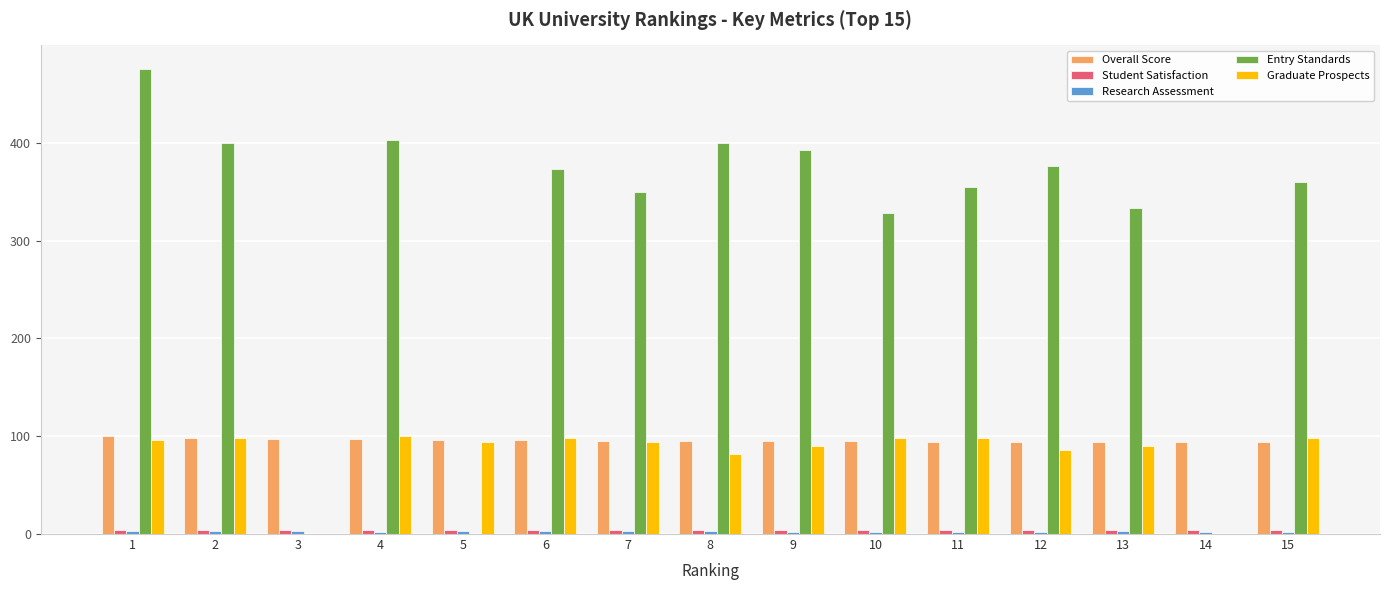

Which series has the largest total across all categories?

Entry Standards